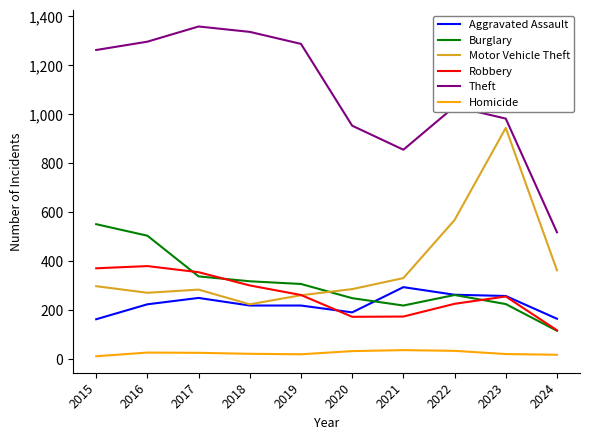

After their last crossing, which series has the higher values: Robbery or Motor Vehicle Theft?

Motor Vehicle Theft